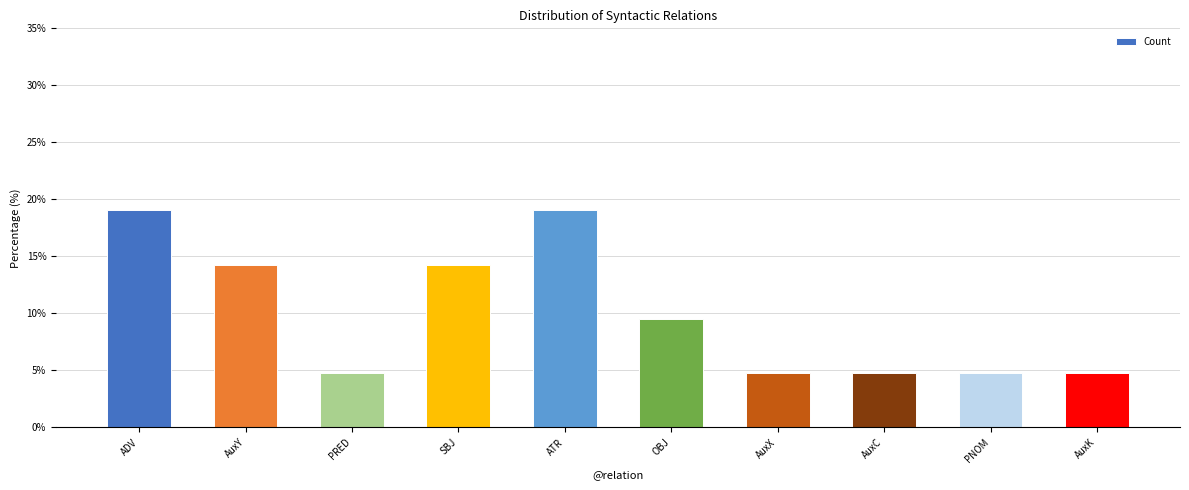

What is the approximate value at OBJ?

9.5